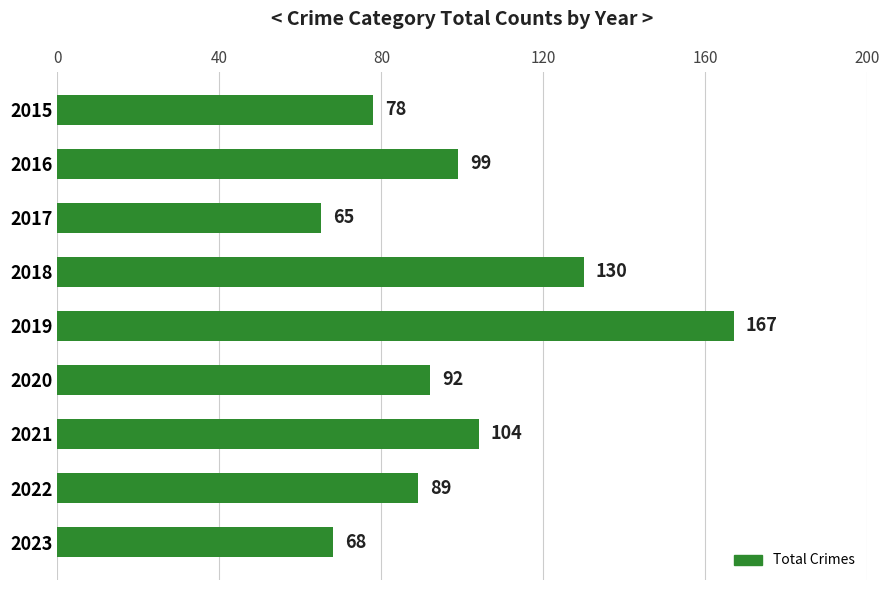

Is it true that the value at 2023 is 68?

True